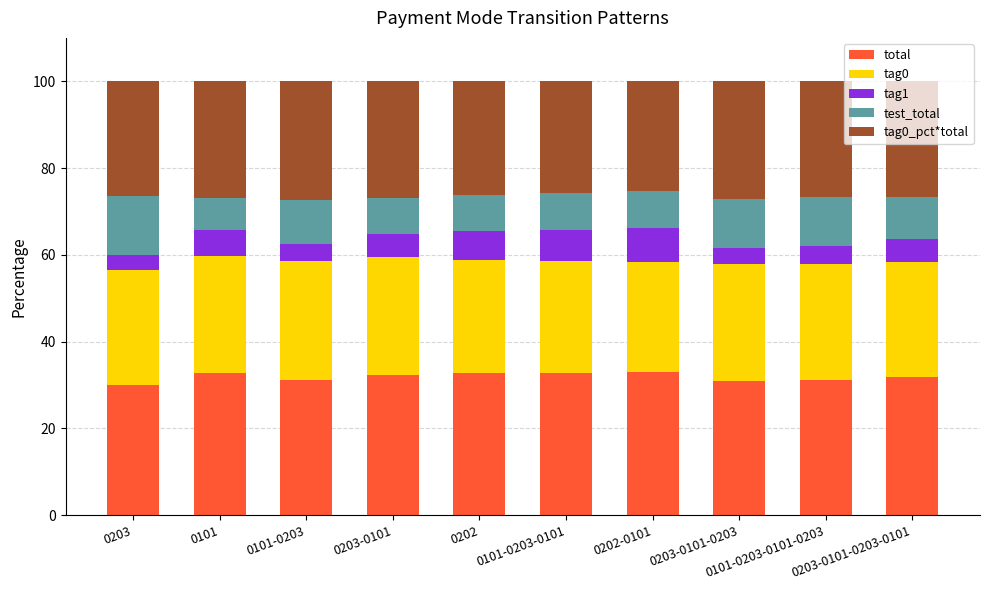

Which series has the largest total across all categories?

total